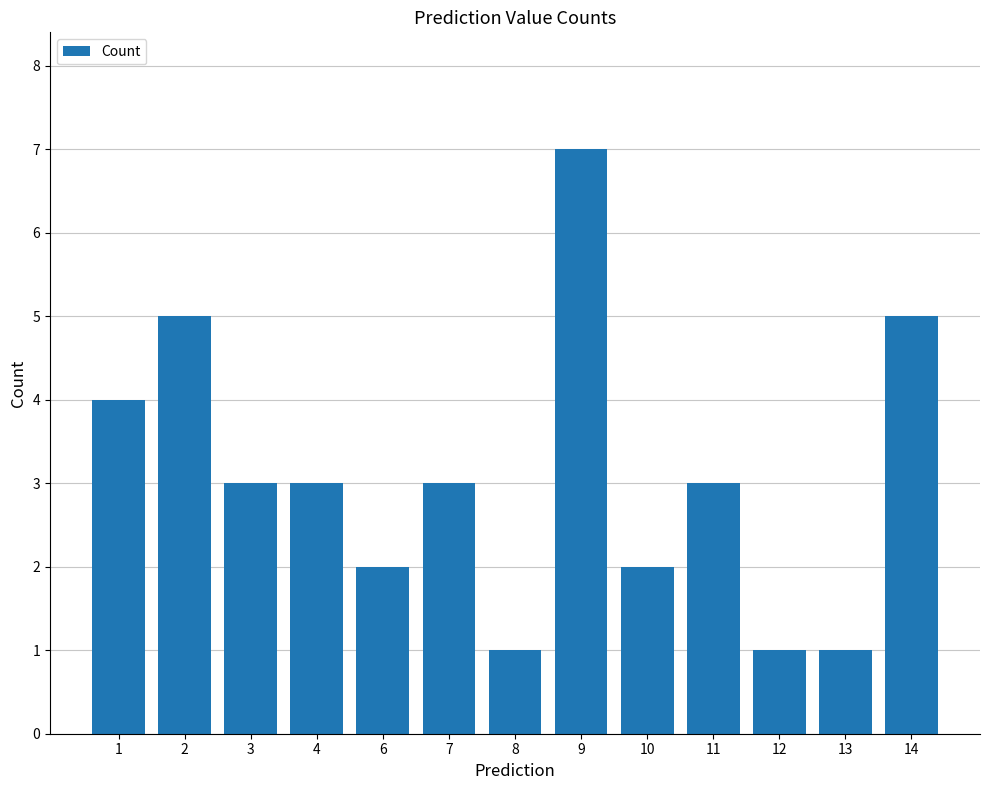

What is the average value?

3